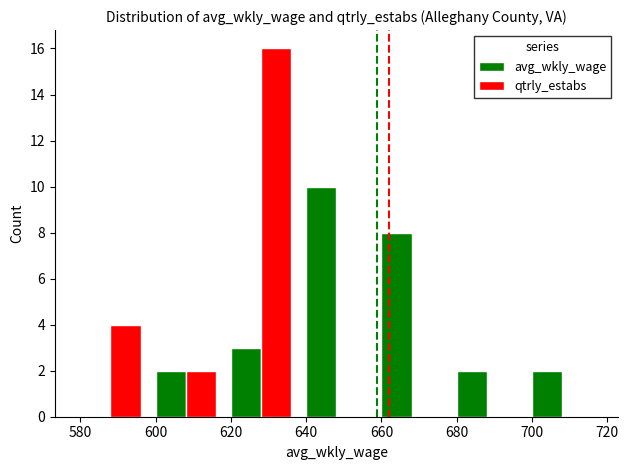

What are all the series names shown in the legend?

avg_wkly_wage, qtrly_estabs